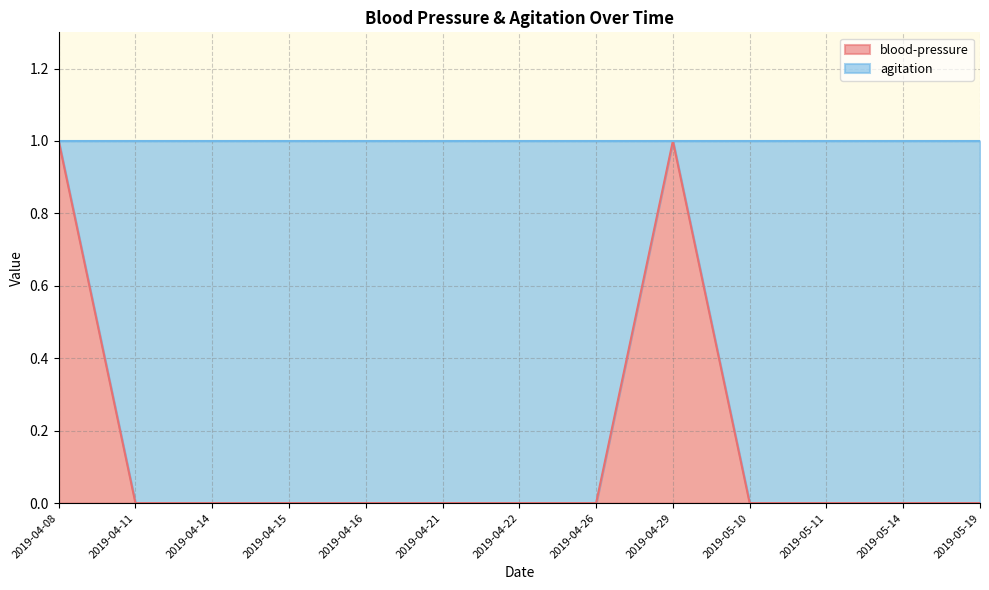

Rank the categories by value from highest to lowest.

2019-04-08, 2019-04-29, 2019-04-11, 2019-04-14, 2019-04-15, 2019-04-16, 2019-04-21, 2019-04-22, 2019-04-26, 2019-05-10, 2019-05-11, 2019-05-14, 2019-05-19